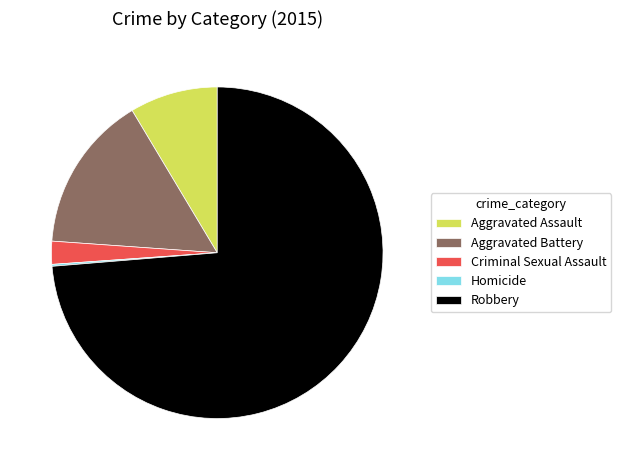

Between Aggravated Assault and Robbery, which is larger?

Robbery